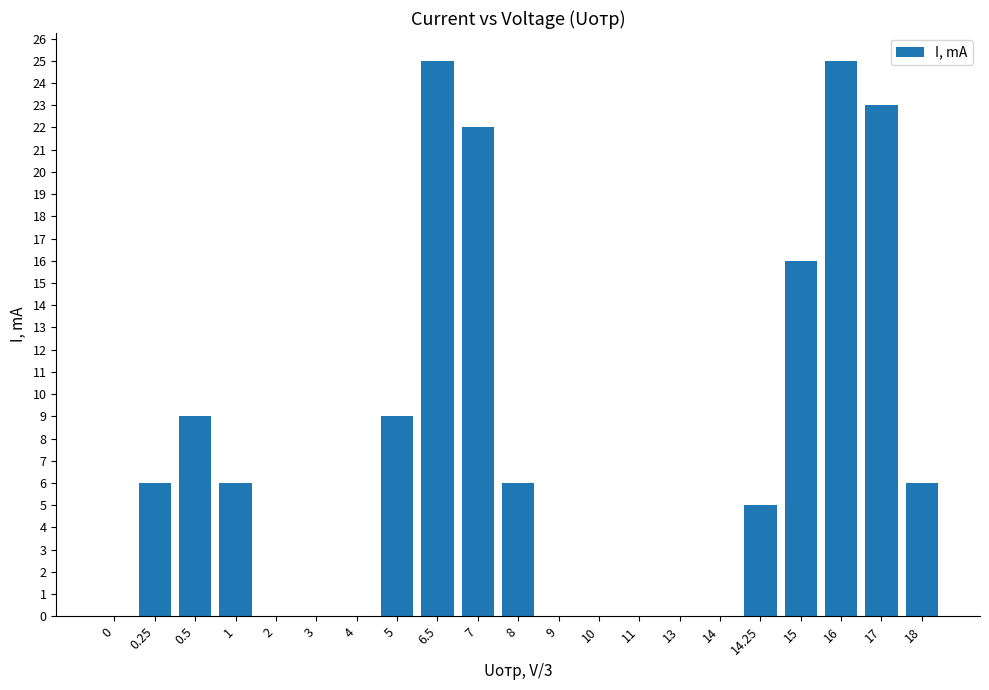

What is the difference between the values at 18 and 9?

6